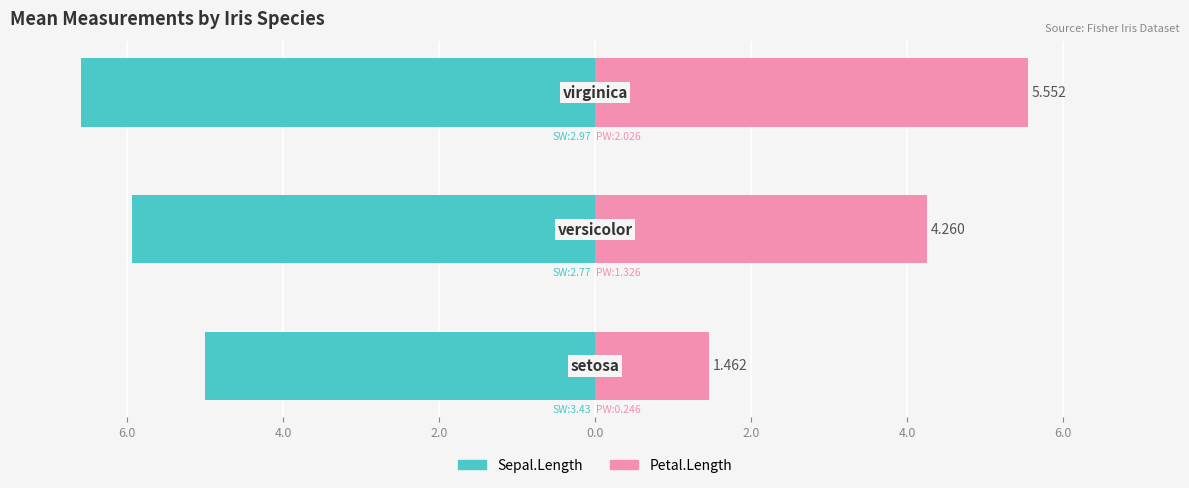

How many data points does each series have?

3